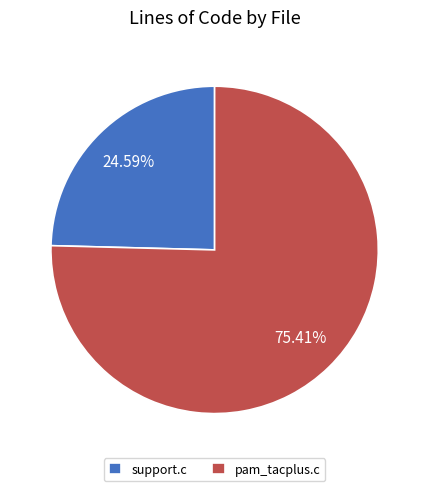

What percentage is the support.c slice, to the nearest percent?

25%